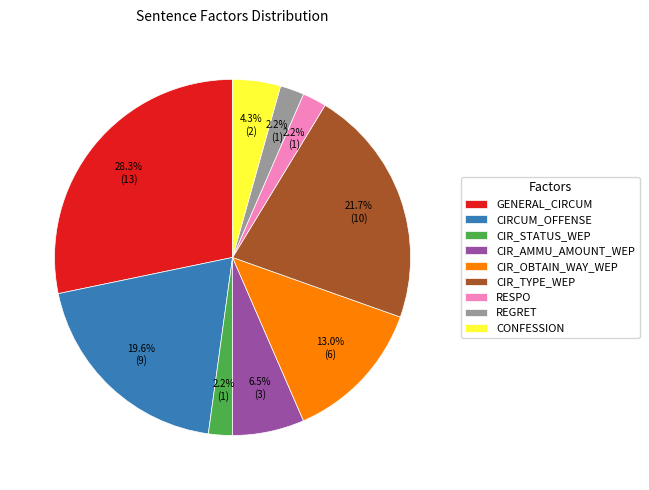

How many segments does this pie chart have?

9